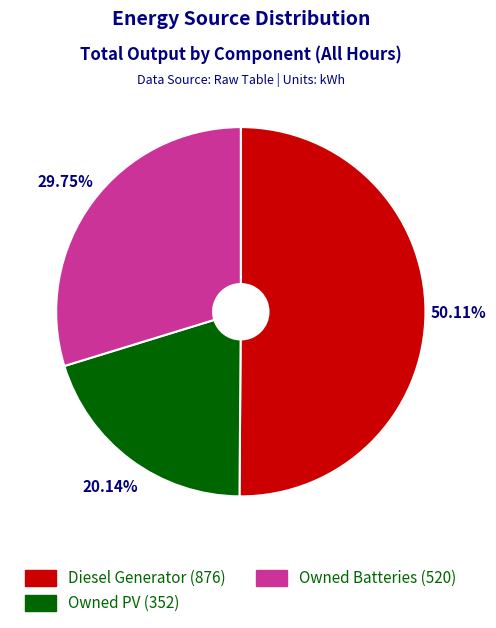

Is it true that Owned Batteries is 1% of the pie?

False